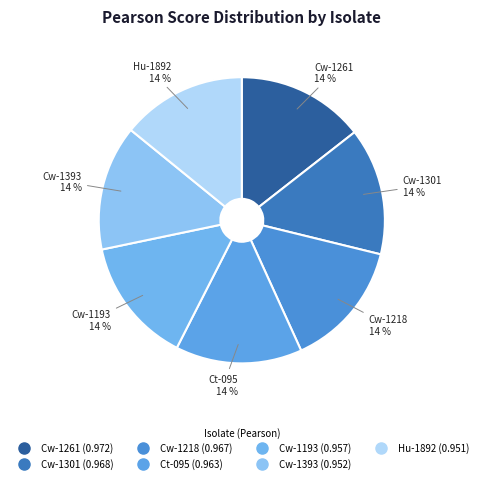

True or false: Ct-095 accounts for 14% of the total.

True